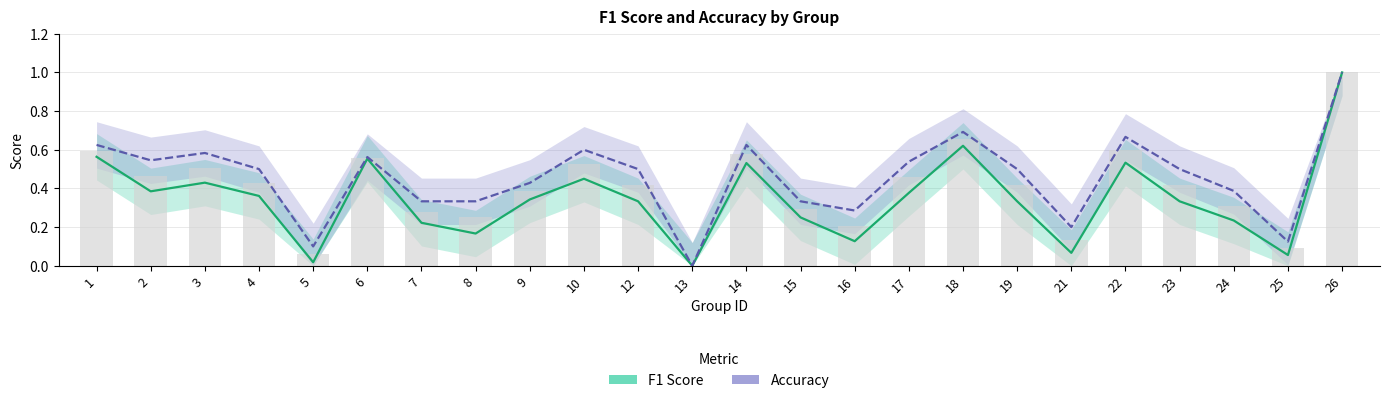

How many data points does each series have?

24